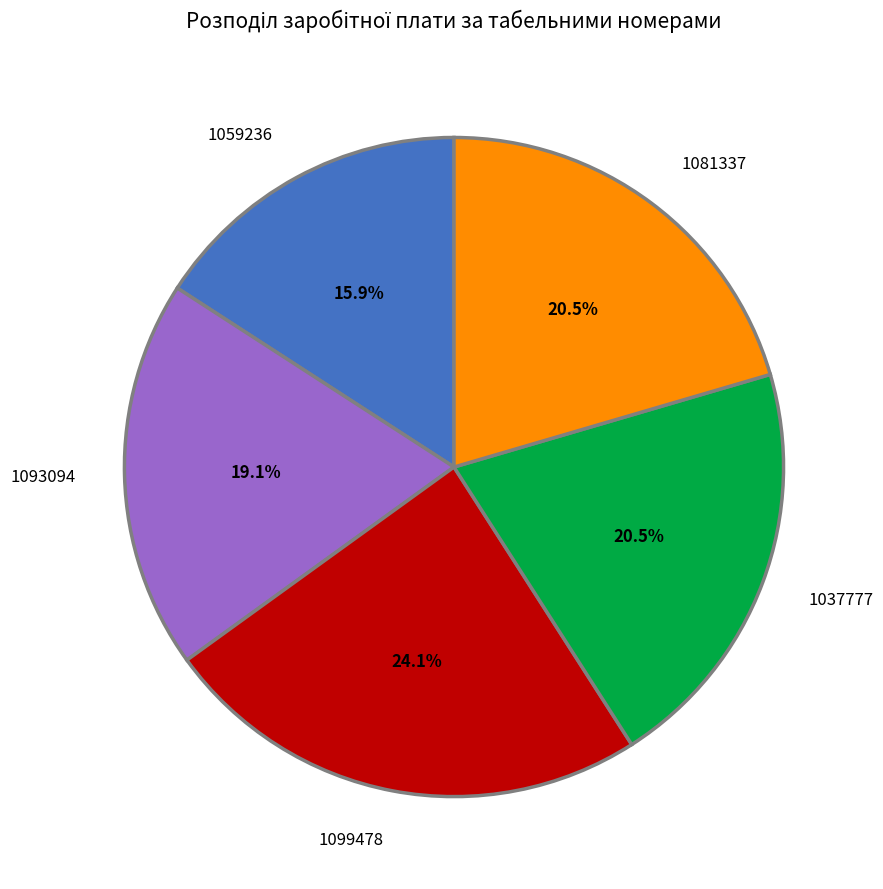

Which slice is the largest?

1099478